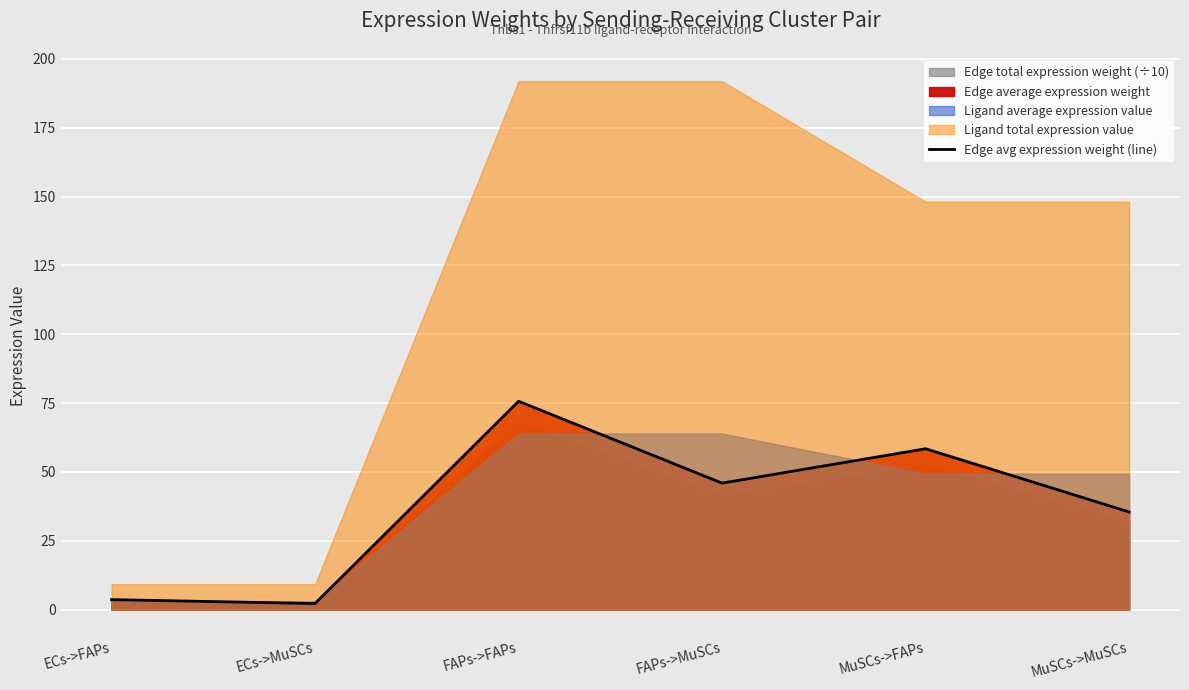

Which has a higher value, MuSCs->MuSCs or MuSCs->FAPs?

MuSCs->FAPs